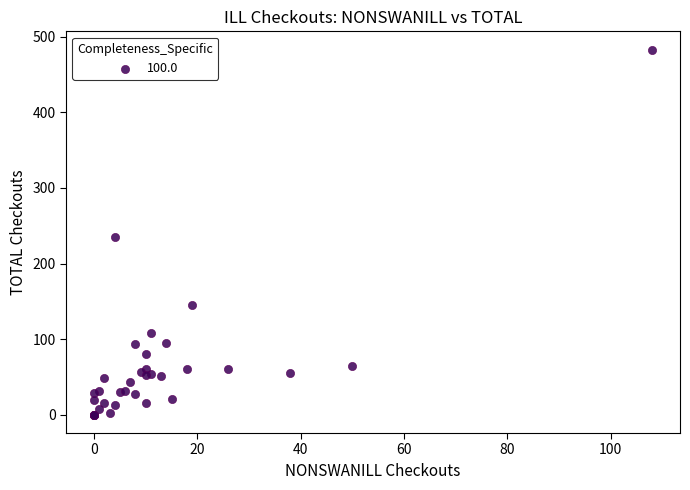

What Y value in the scatter plot is closest to 241?

235